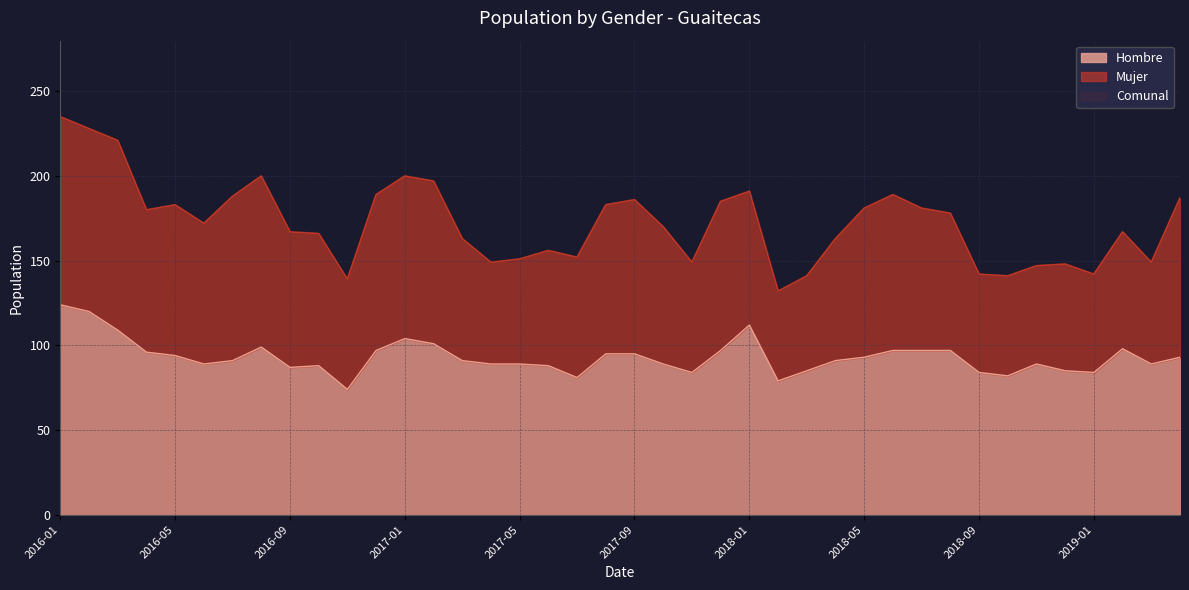

True or false: Hombre and Comunal cross at least once.

False